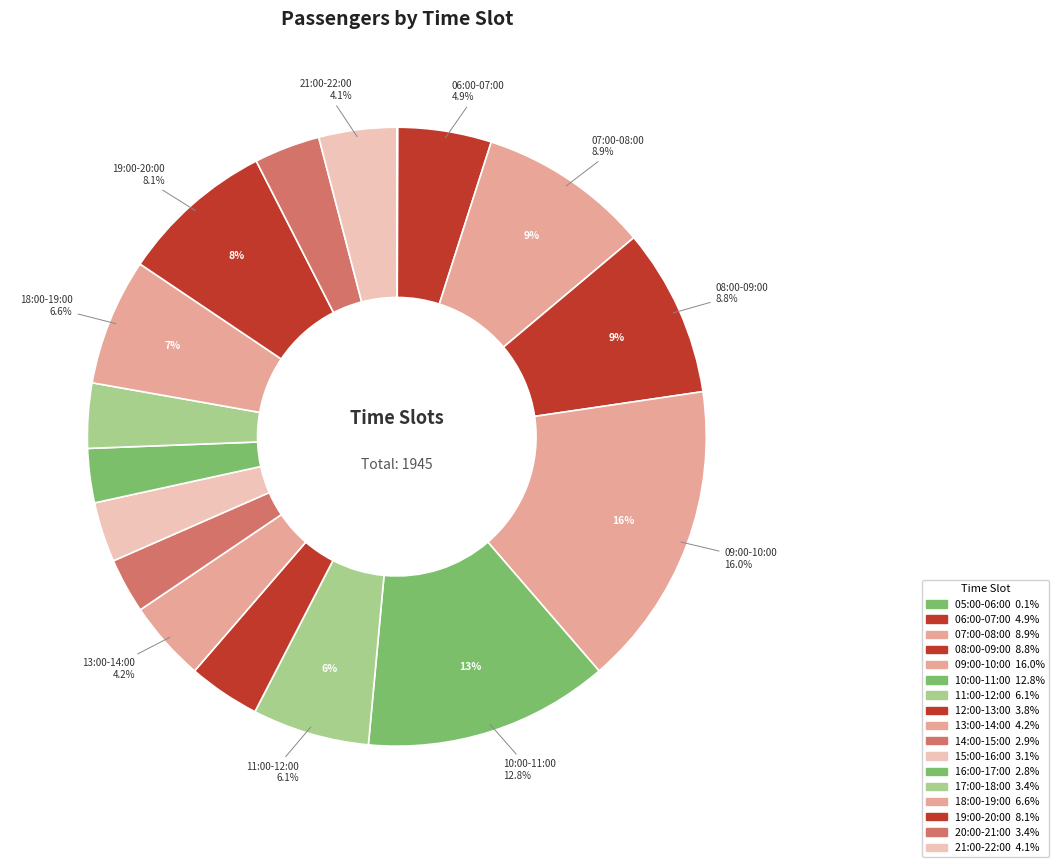

How many segments does this pie chart have?

17